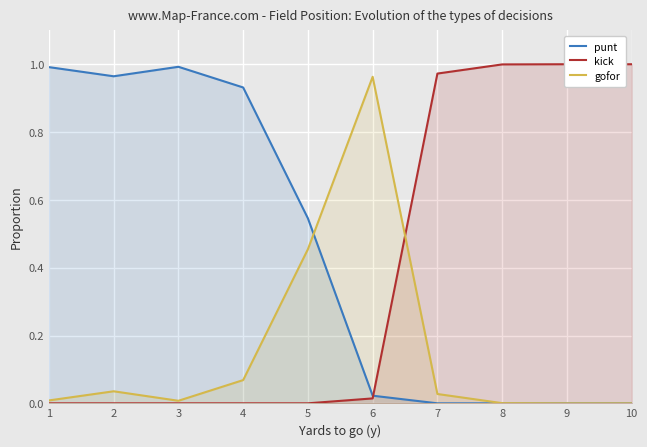

The value of gofor at 3 is 0.0. True or false?

True